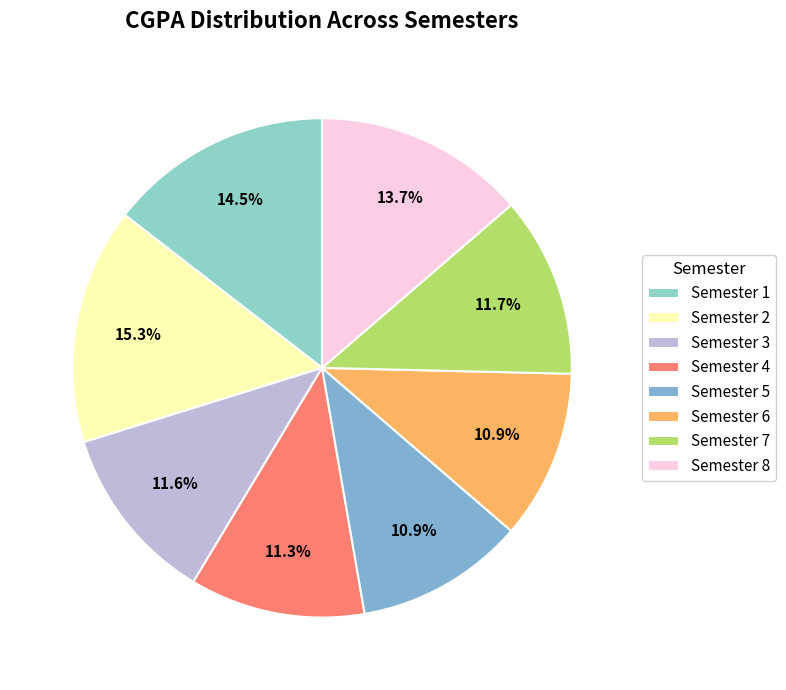

Is it true that Semester 7 is 12% of the pie?

True